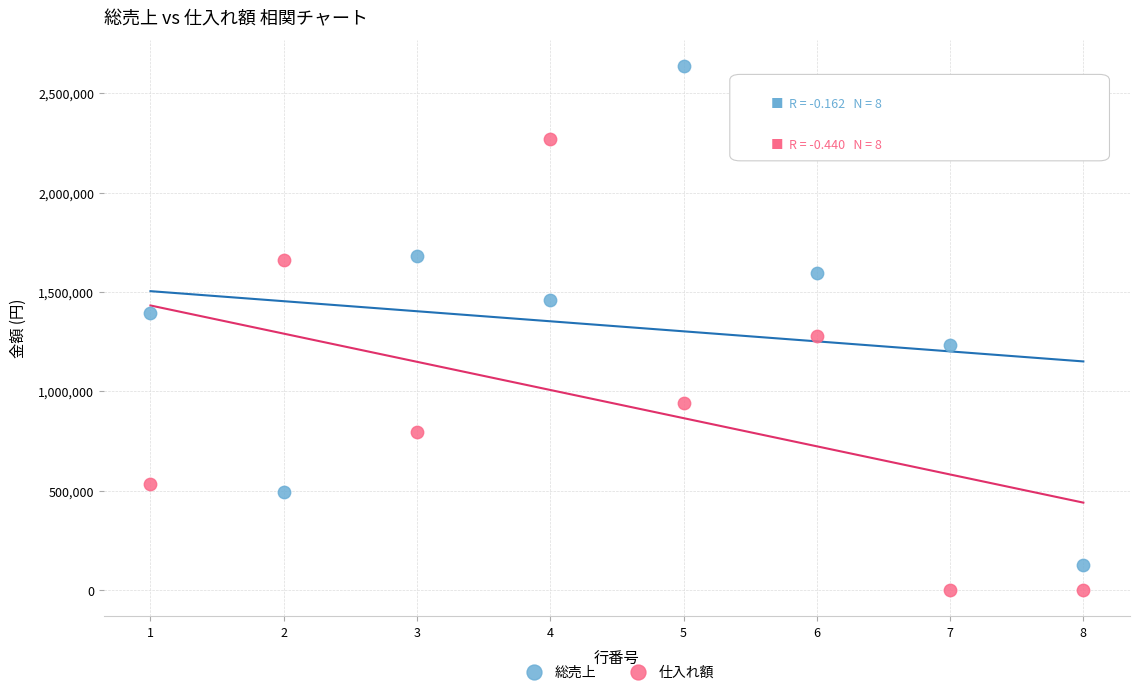

Which series reaches the maximum Y coordinate?

総売上